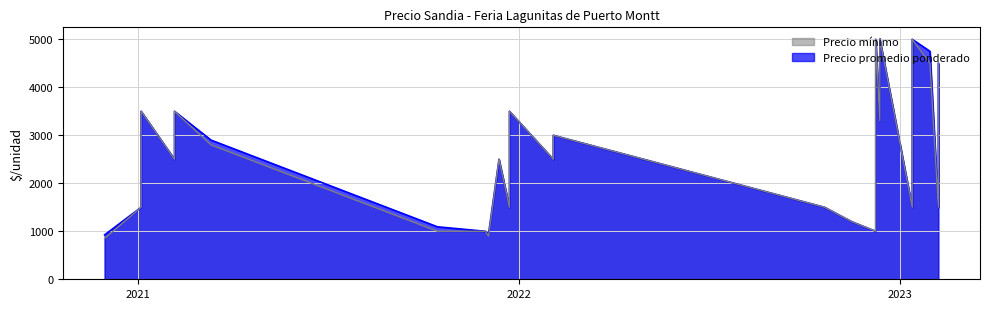

Which series has the largest total across all categories?

Precio promedio ponderado